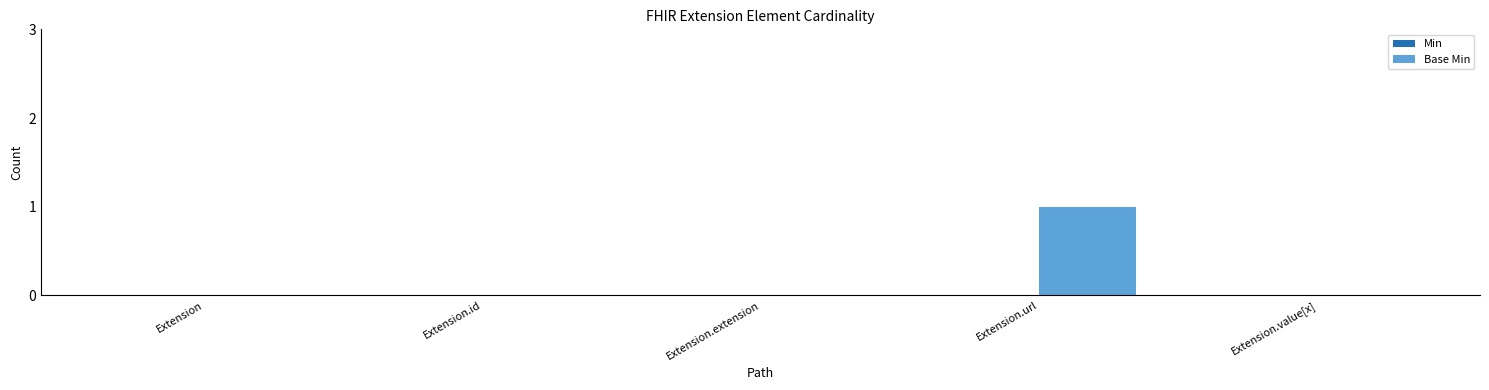

The chart shows a value of 0 at Extension.value[x]. True or false?

True